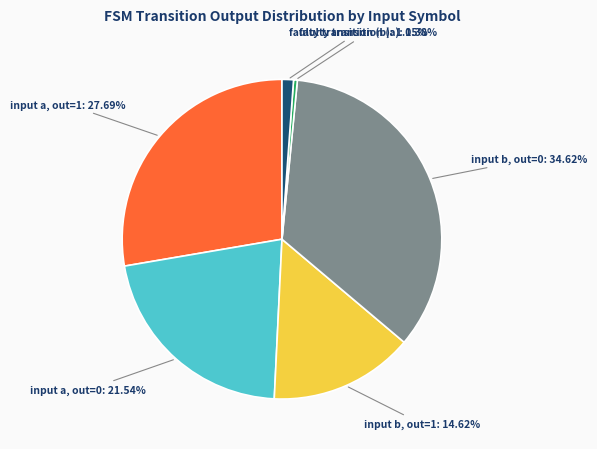

Rank the categories by value from lowest to highest.

faulty transition (a), faulty transition (b), input b, out=1, input a, out=0, input a, out=1, input b, out=0